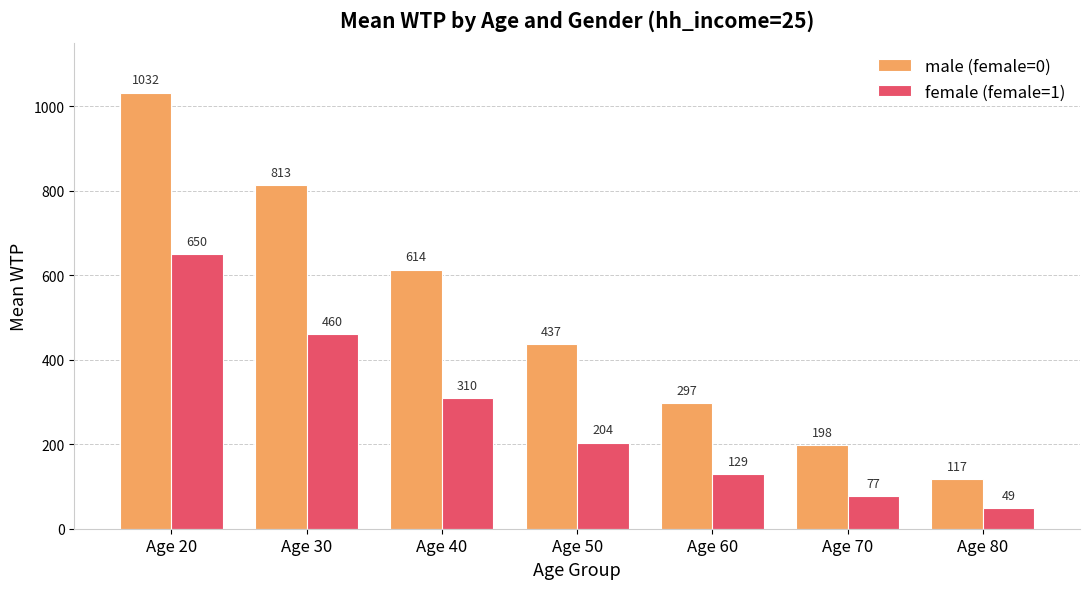

Which series has the largest range (max minus min)?

male (female=0)